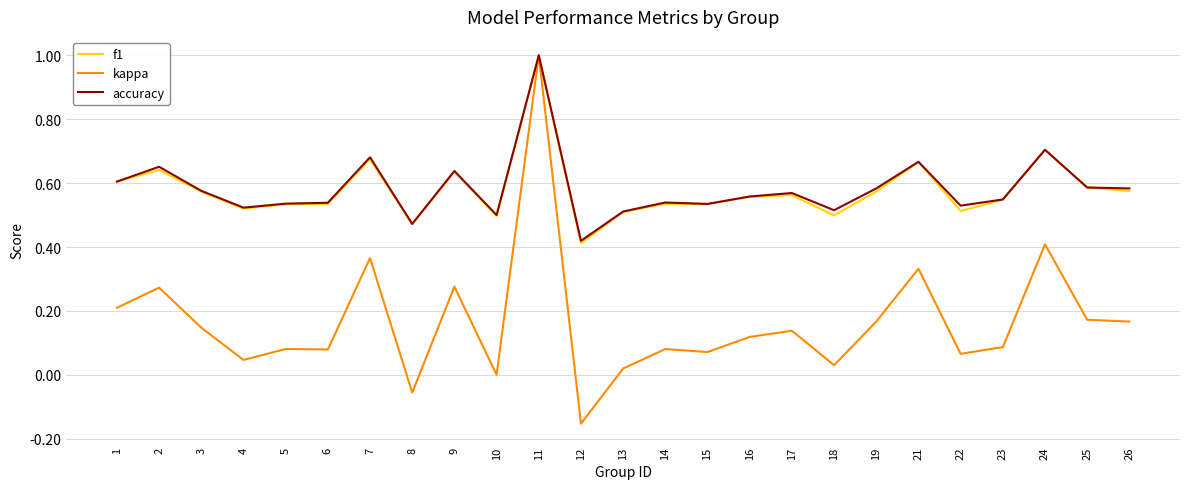

What is the greatest value displayed?

1.0